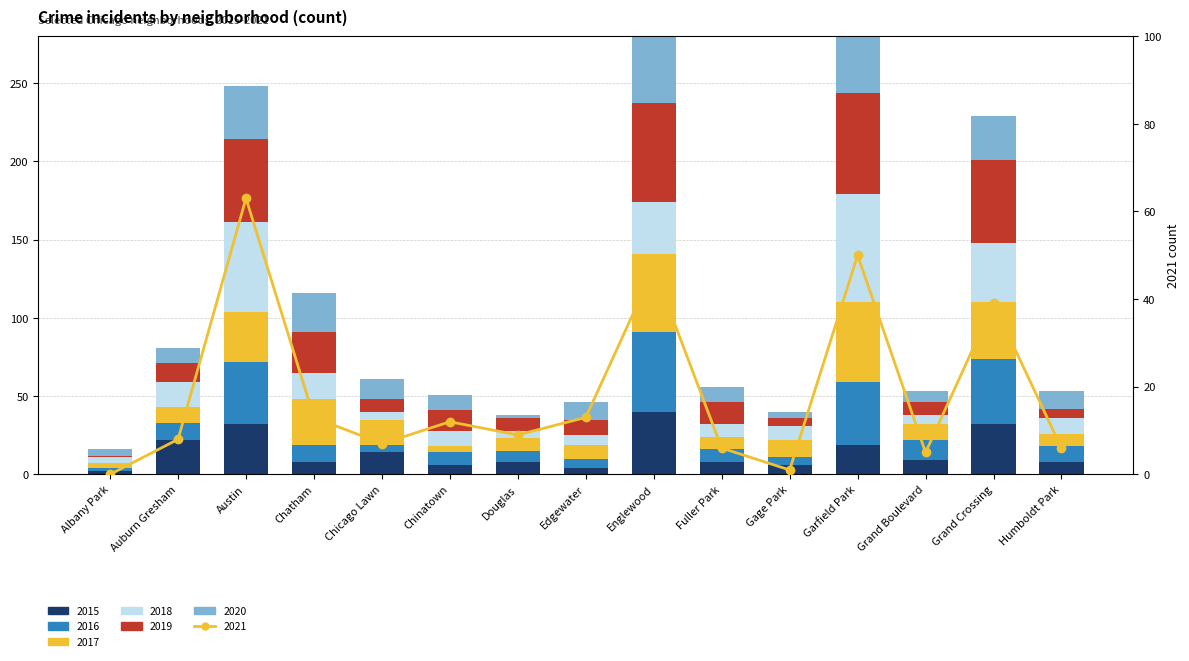

What is the total value across all series at Fuller Park?

56